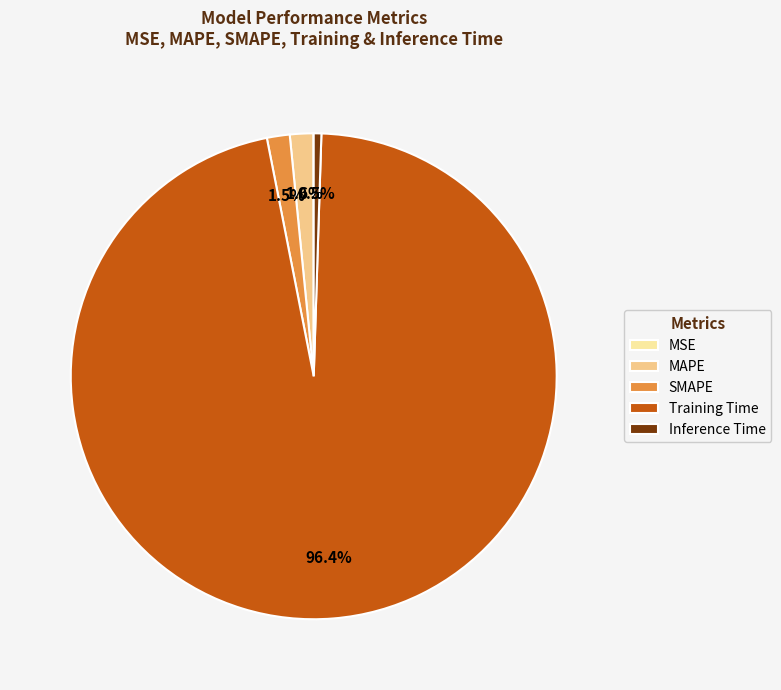

The Inference Time slice represents 11% of the pie. True or false?

False